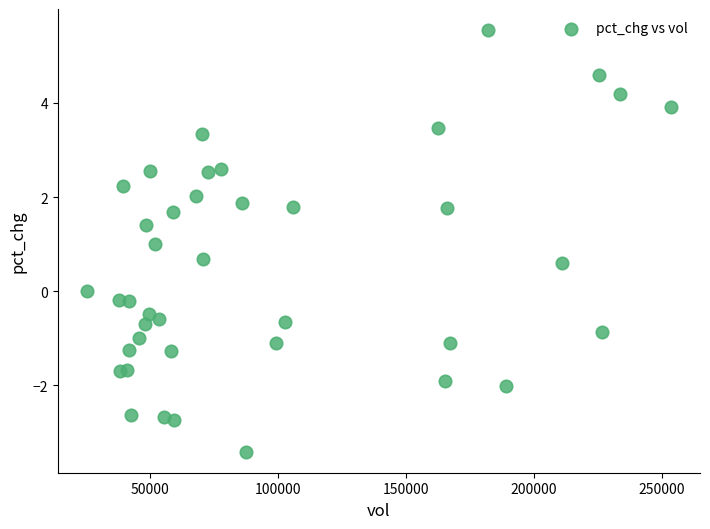

What is the range of X values (max minus min)?

227923.9